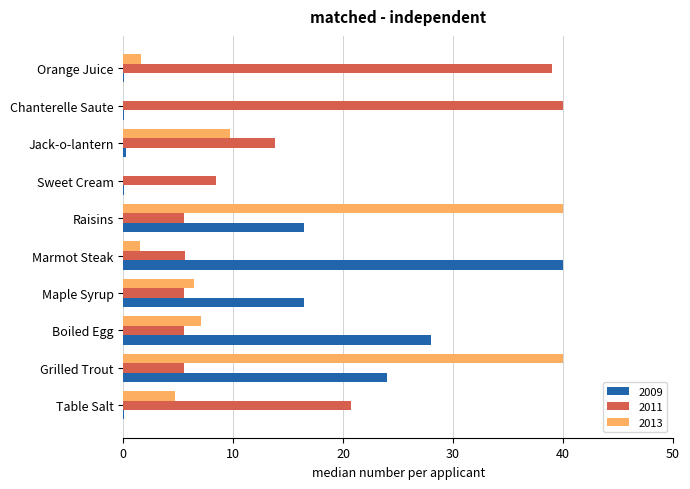

What is the maximum value shown in the chart?

40.0